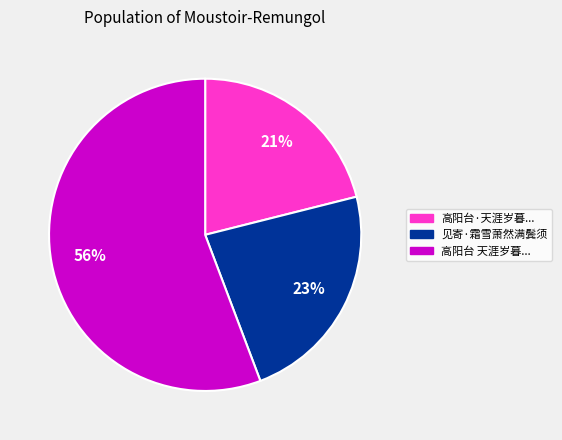

Rank the categories by value from highest to lowest.

高阳台 天涯岁暮..., 见寄·霜雪萧然满鬓须, 高阳台·天涯岁暮...